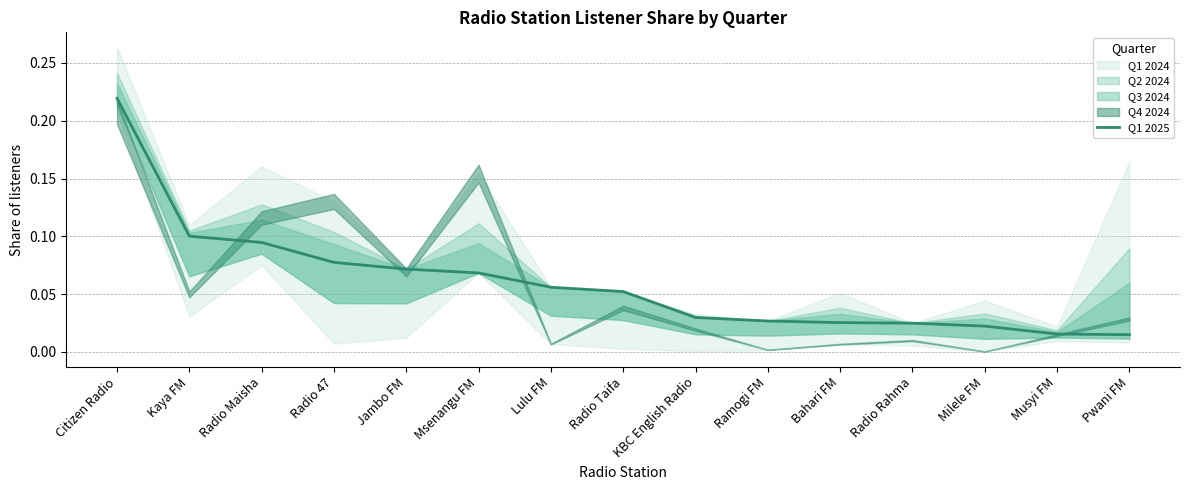

What is the average value?

0.1